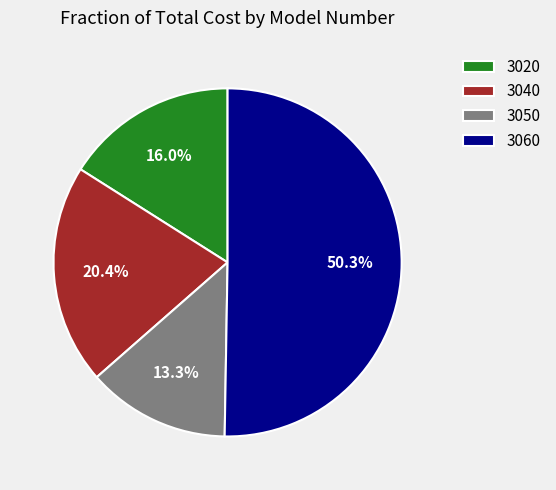

Is the sum of 3020 and 3060 greater than half?

Yes